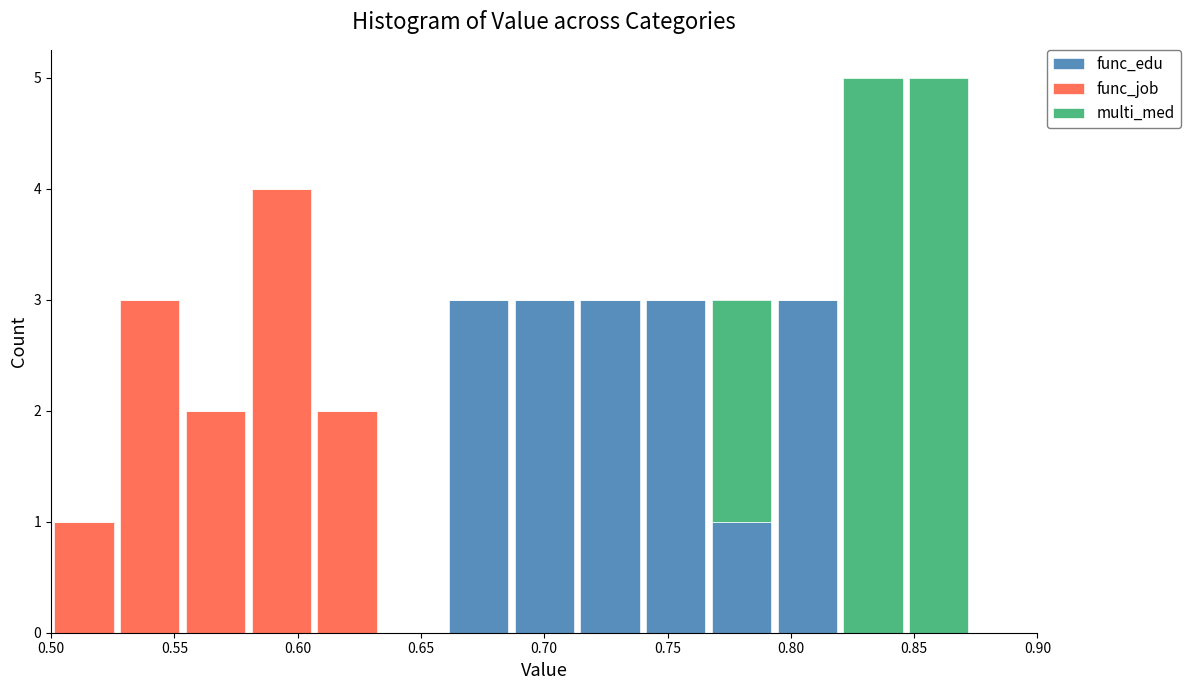

Reading left to right, transcribe this chart: for each stacked bar, give the range it covers on the x-axis and its total height. Neither the bar edges nor the heights are printed on the chart, so give them approximately, as read against the axes.

0.500 to 0.525: 1
0.525 to 0.555: 3
0.555 to 0.580: 2
0.580 to 0.605: 4
0.605 to 0.635: 2
0.635 to 0.660: 0
0.660 to 0.685: 3
0.685 to 0.715: 3
0.715 to 0.740: 3
0.740 to 0.765: 3
0.765 to 0.795: 3
0.795 to 0.820: 3
0.820 to 0.845: 5
0.845 to 0.875: 5
0.875 to 0.900: 0